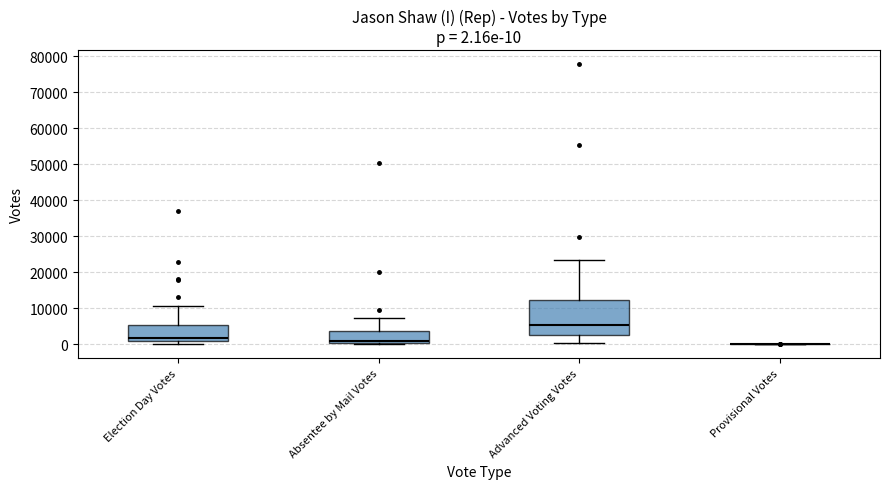

Which box is the tallest, from its lower edge to its upper edge?

Advanced Voting Votes